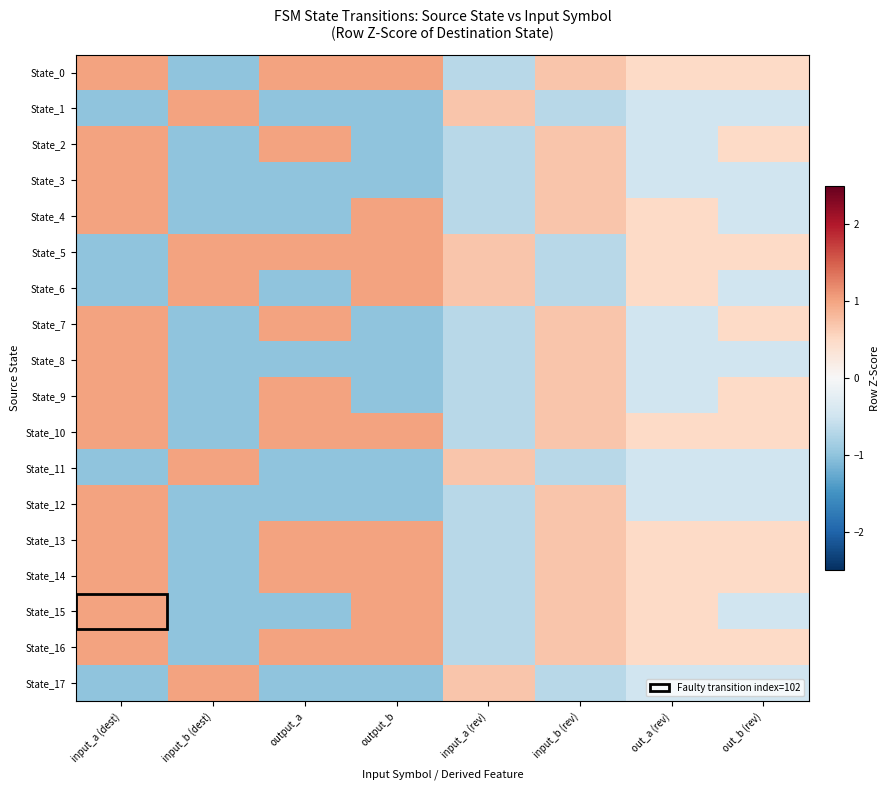

Rank the series at input_b (dest) from lowest to highest value.

State_0, State_2, State_3, State_4, State_7, State_8, State_9, State_10, State_12, State_13, State_14, State_15, State_16, State_1, State_5, State_6, State_11, State_17